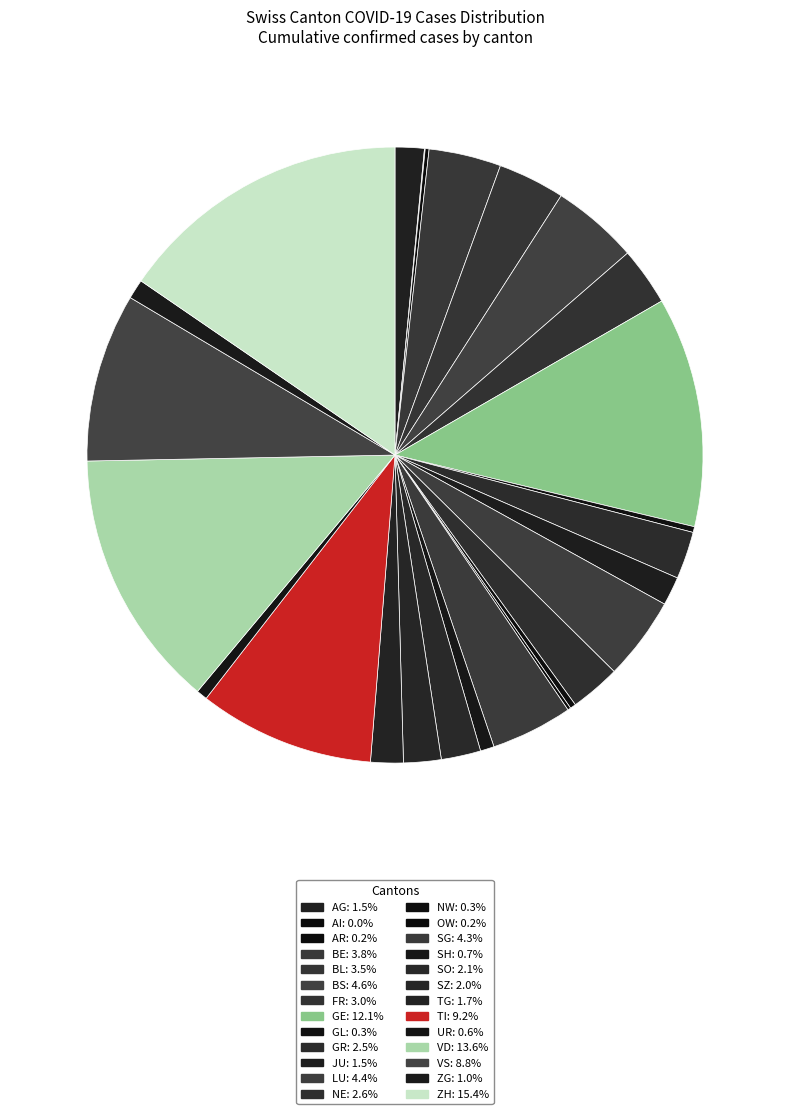

What is the largest slice in the pie chart?

ZH